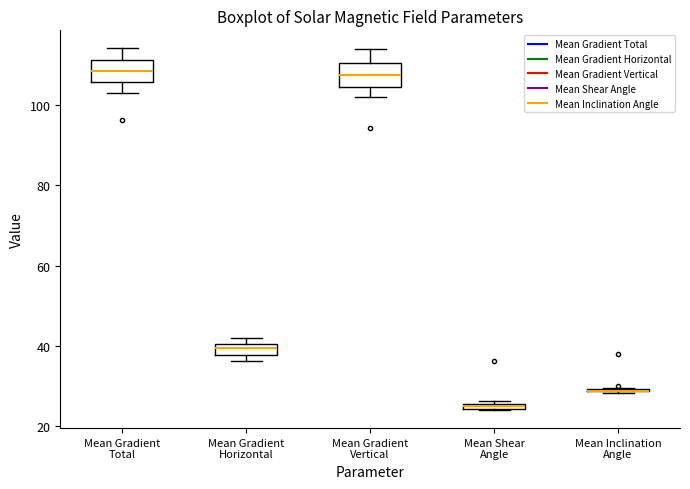

Where is the lower edge of the box for Mean Shear Angle on the y-axis? The values are not printed on the chart, so give them approximately, as read against the axis.

24